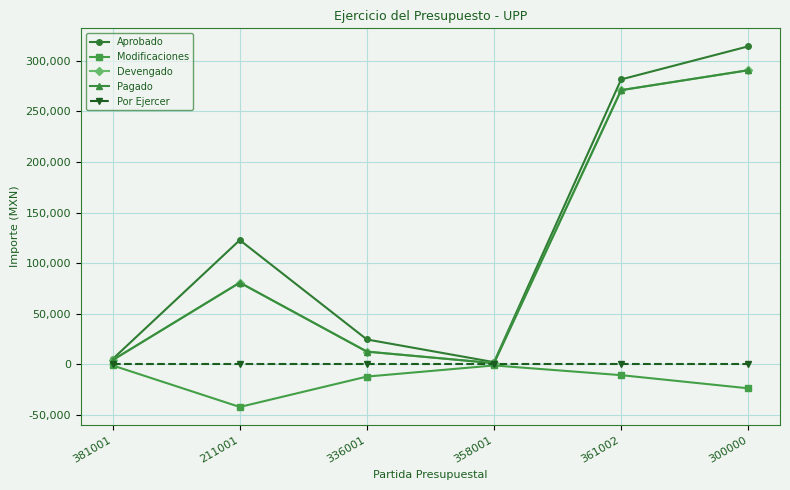

Is the value of Modificaciones at 336001 greater than the value of Pagado at 211001?

No